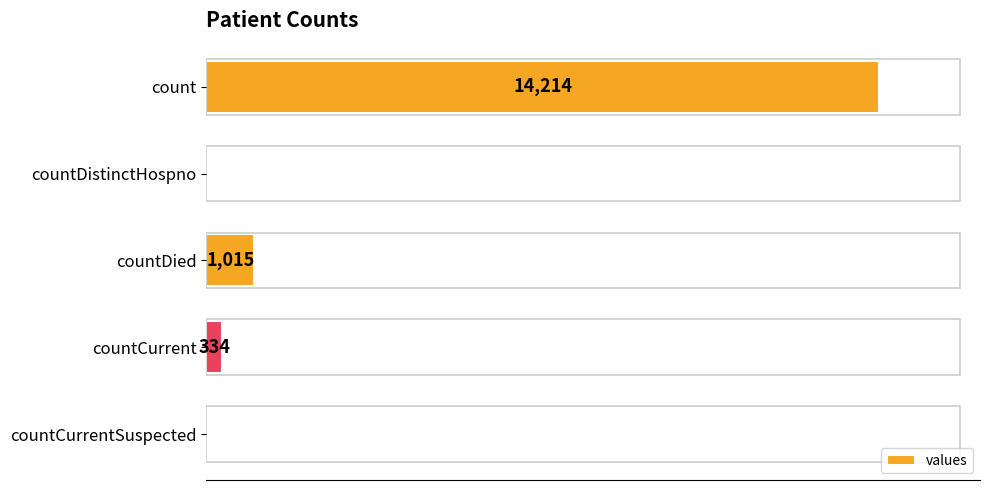

Which has a higher value, countDied or count?

count